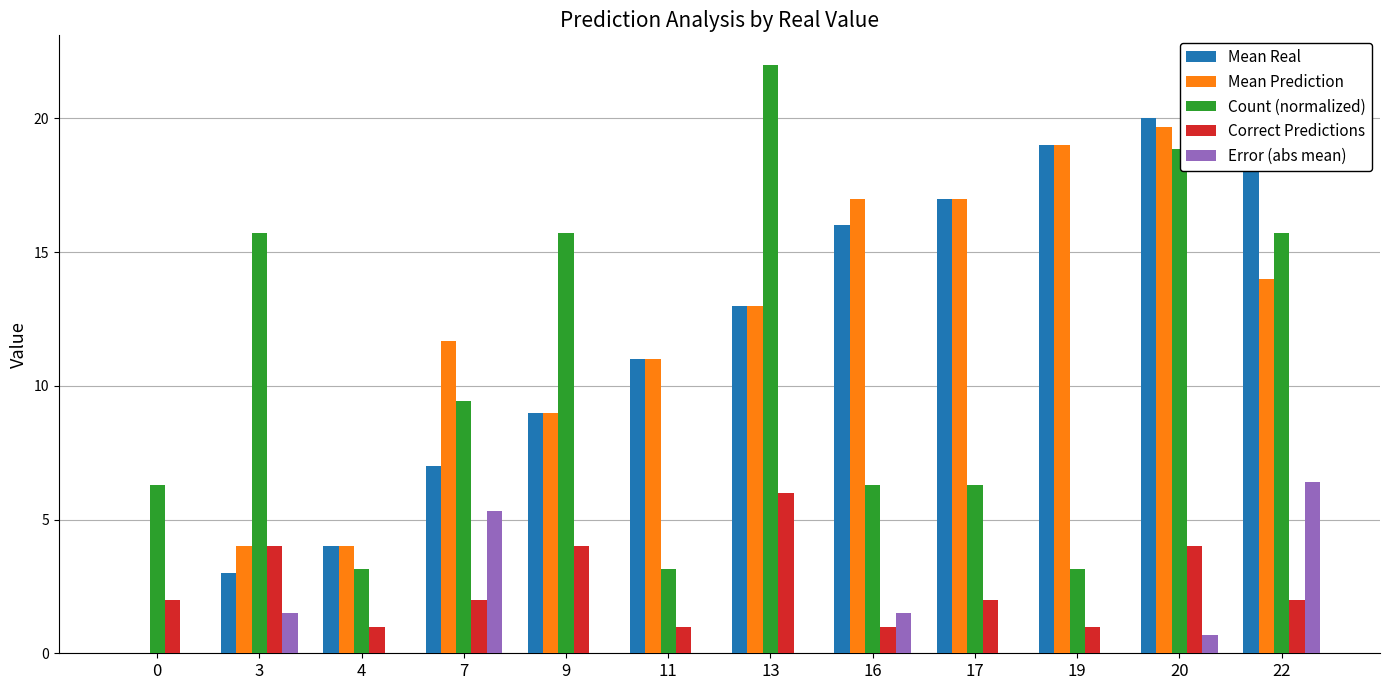

What is the sum of all Mean Real values?

141.0